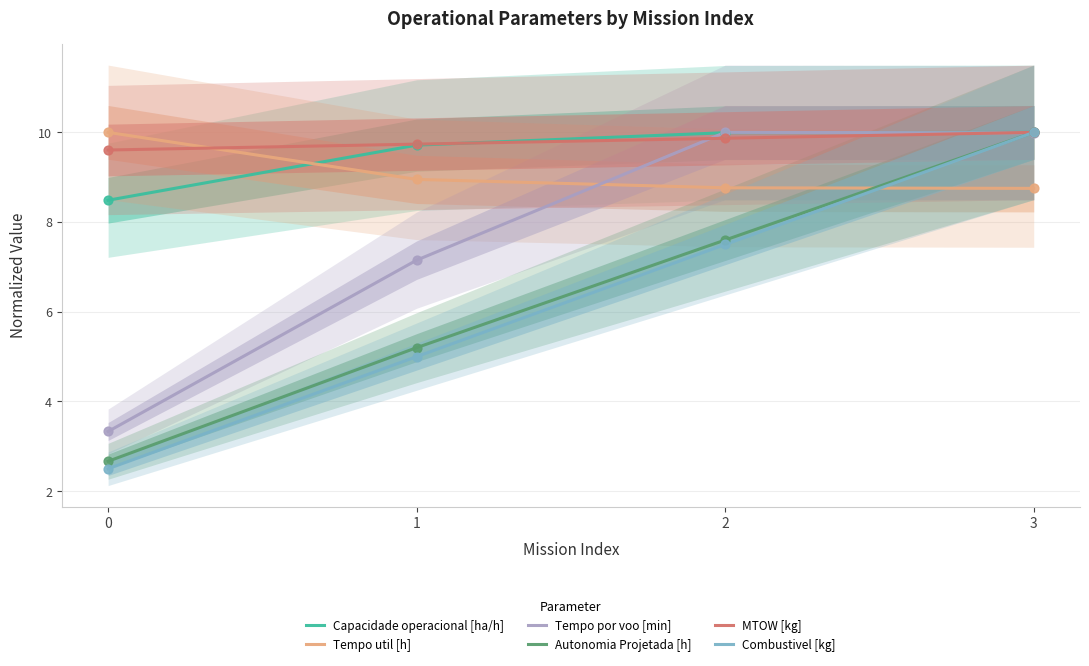

What are all the series names shown in the legend?

Capacidade operacional [ha/h], Tempo util [h], Tempo por voo [min], Autonomia Projetada [h], MTOW [kg], Combustivel [kg]